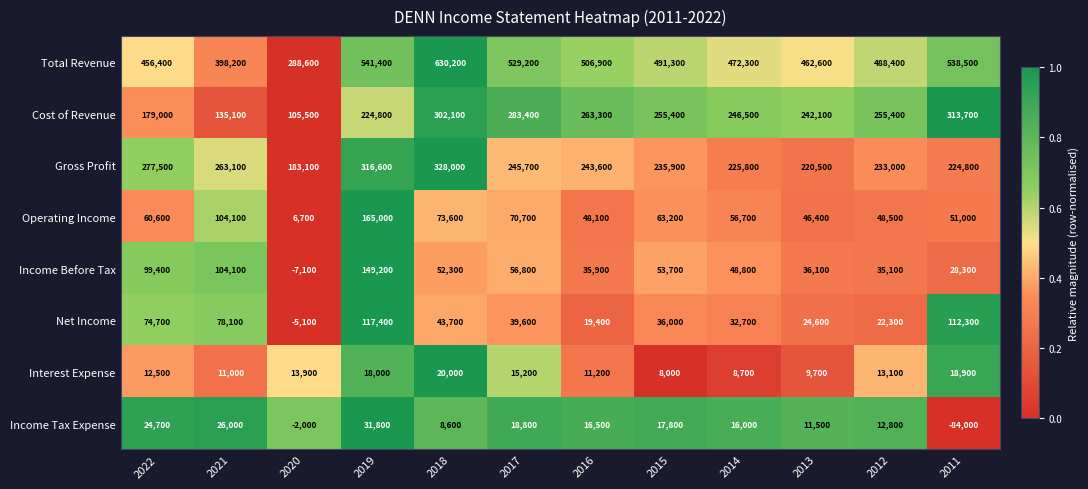

What is the difference between the maximum and minimum values in the Net Income series?

122500